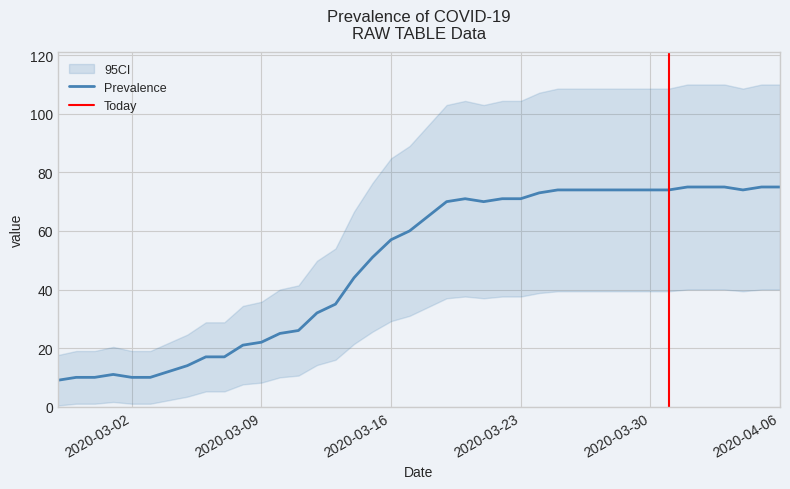

What is the greatest value displayed?

75